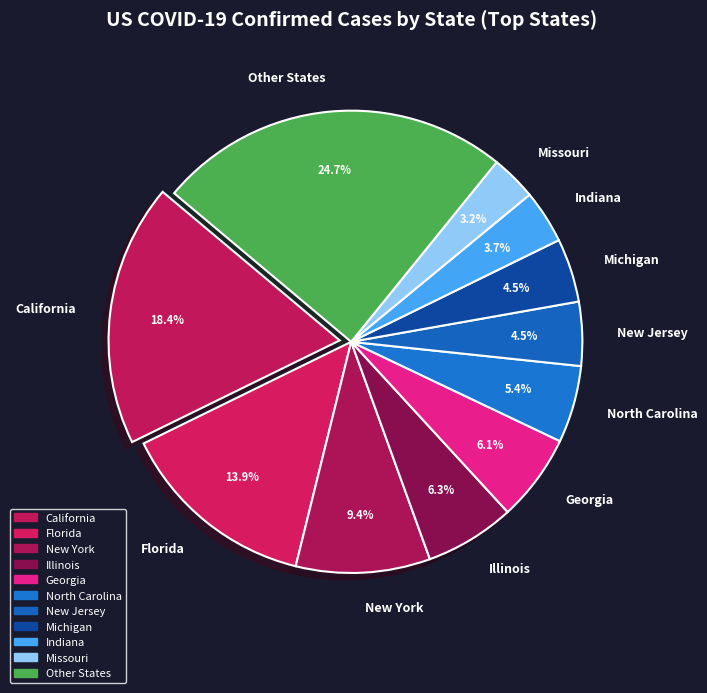

Which slice is the smallest?

Missouri